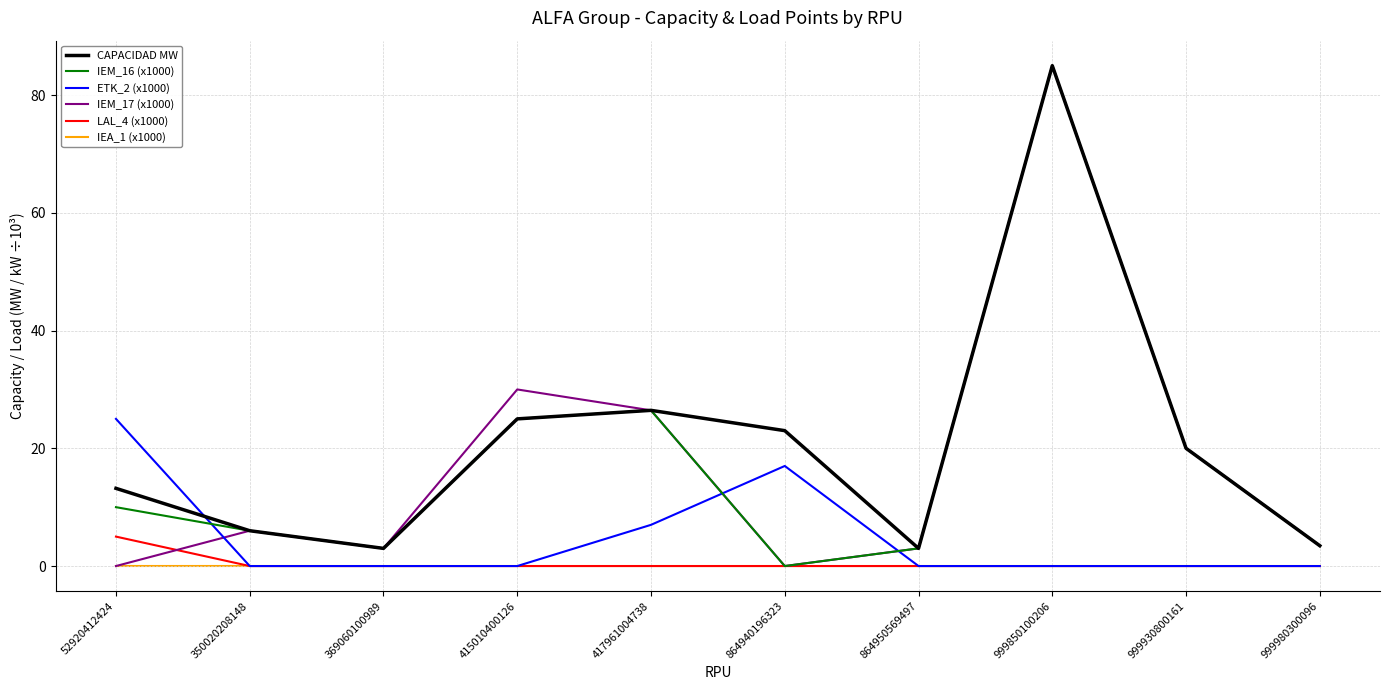

Which category has the highest value across all series?

999850100206